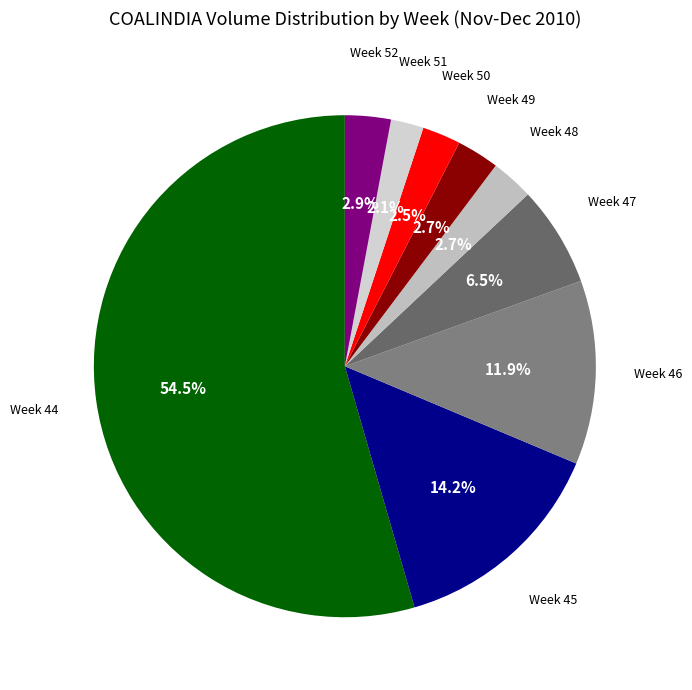

To the nearest percent, what is the difference between the largest and smallest slice percentages?

52%